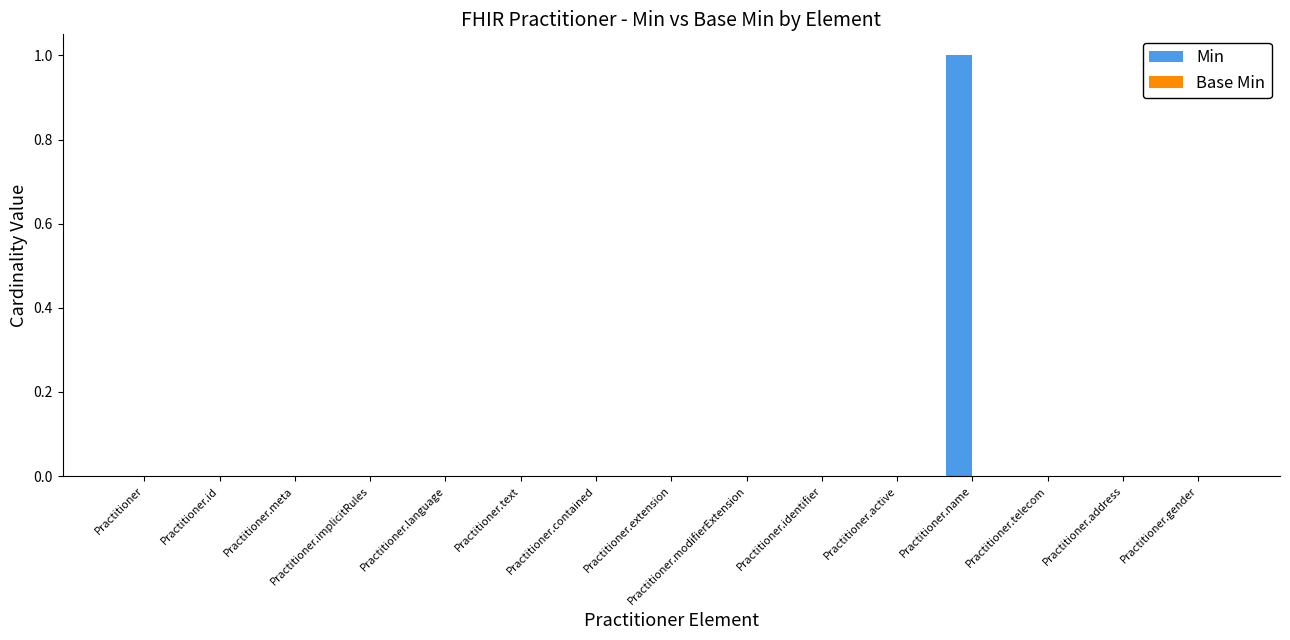

True or false: the data shows 0 at Practitioner.text.

True